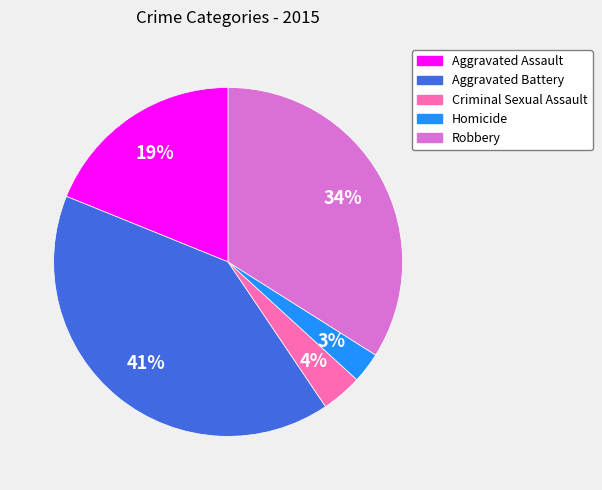

What is the smallest slice in the pie chart?

Homicide